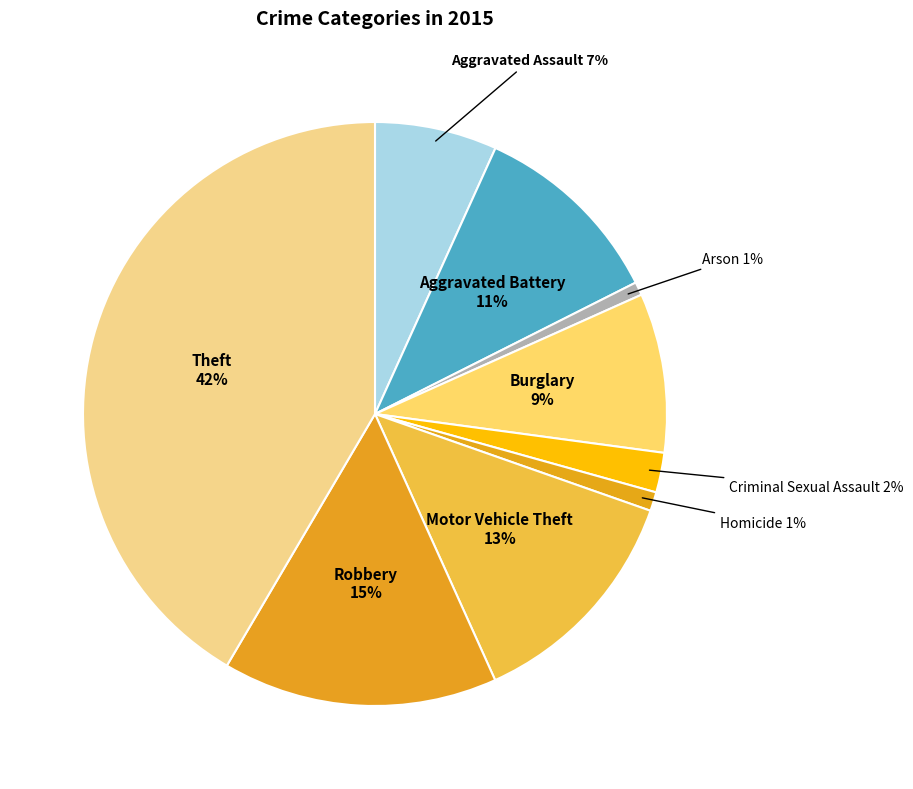

Count the number of slices in the pie.

9